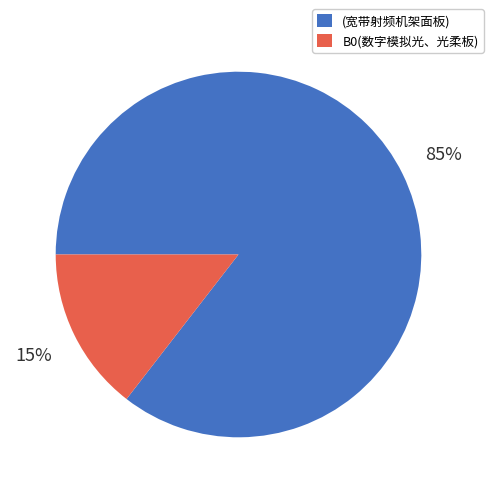

How many slices are in this pie chart?

2